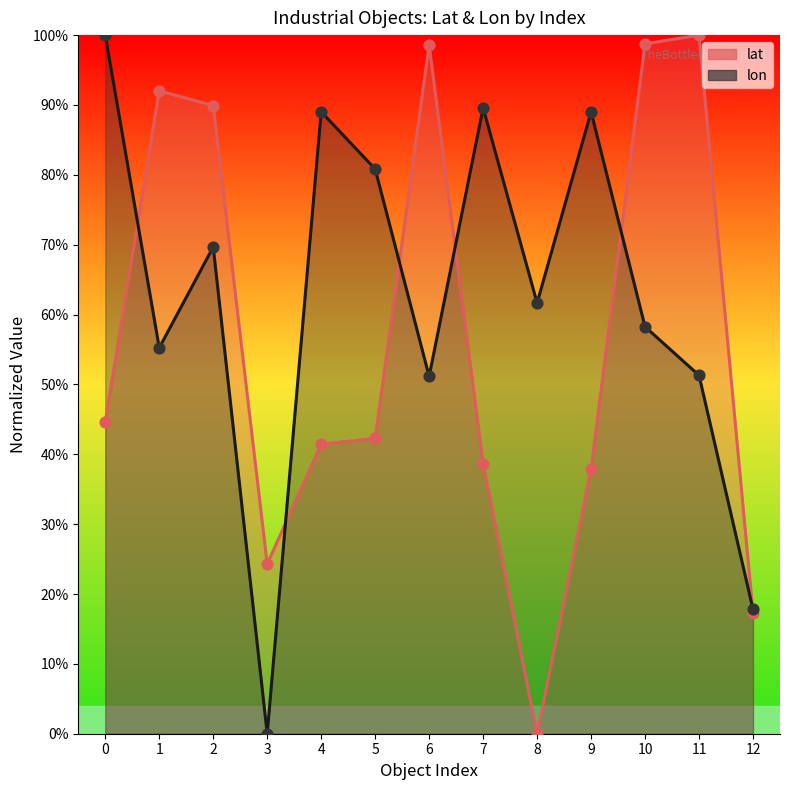

What is the total value across all series at 5?

1.2